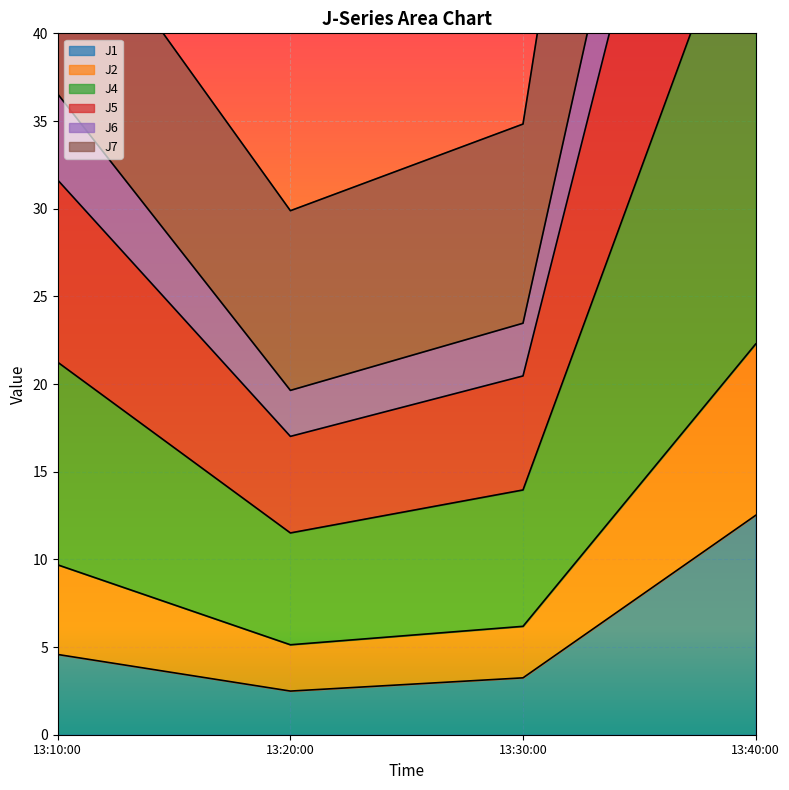

Count the number of data series in this chart.

6